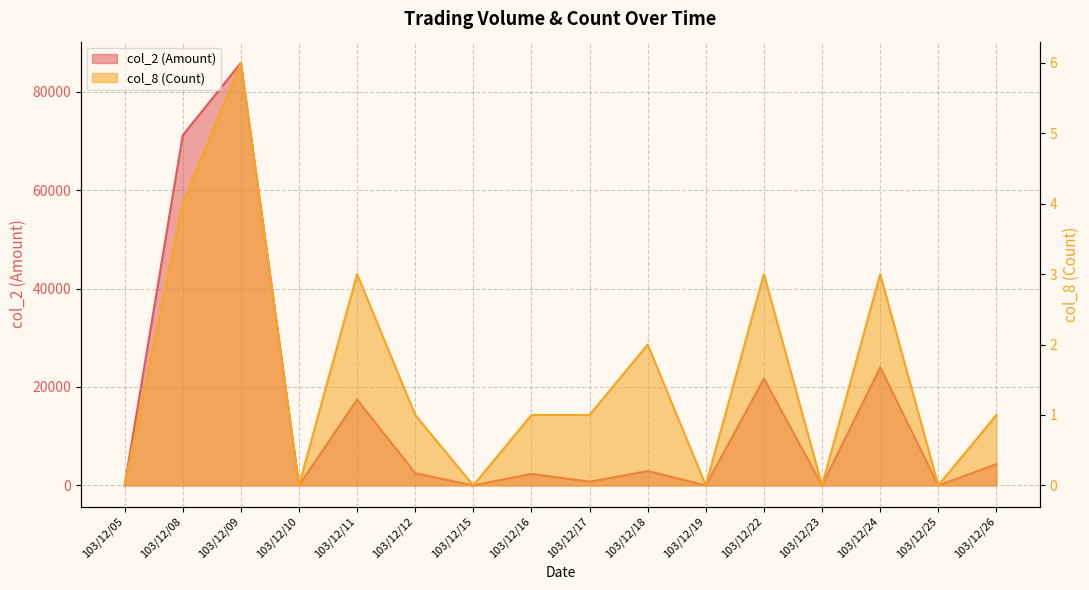

In col_2 (Amount), how many points are higher than both neighbors (excluding endpoints)?

6